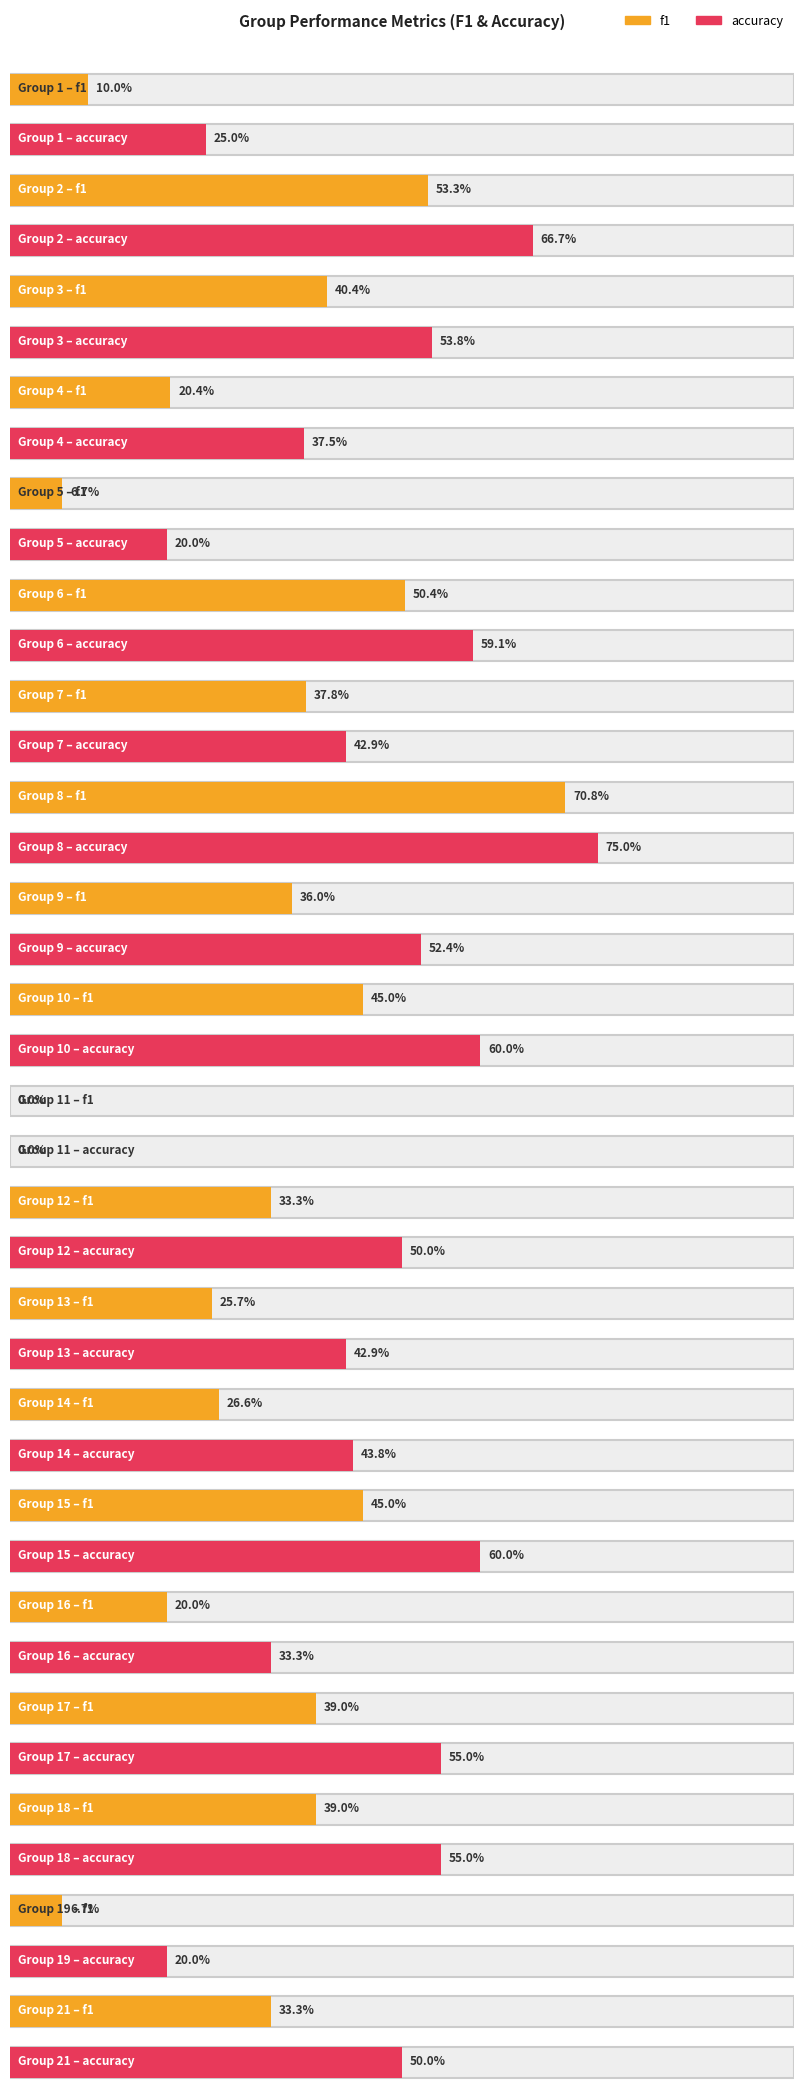

What is the sum of the f1 values at 21 and 19?

0.4